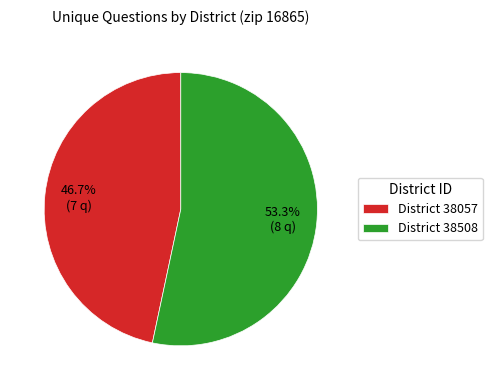

What percentage do District 38508 and District 38057 together represent?

100.0%